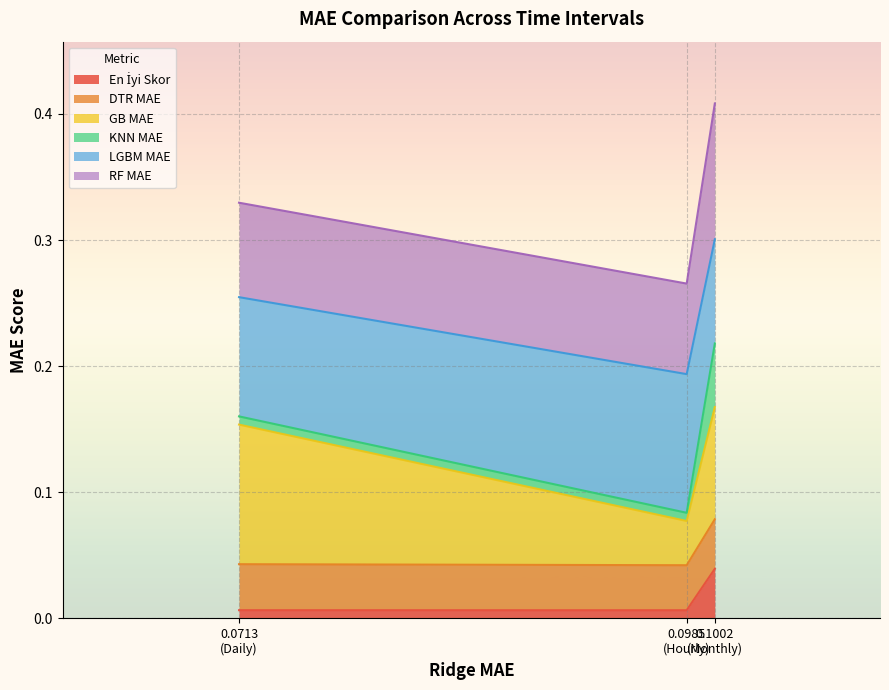

Between 0.0985 (Hourly) and 0.0713 (Daily), which is larger?

0.0713 (Daily)